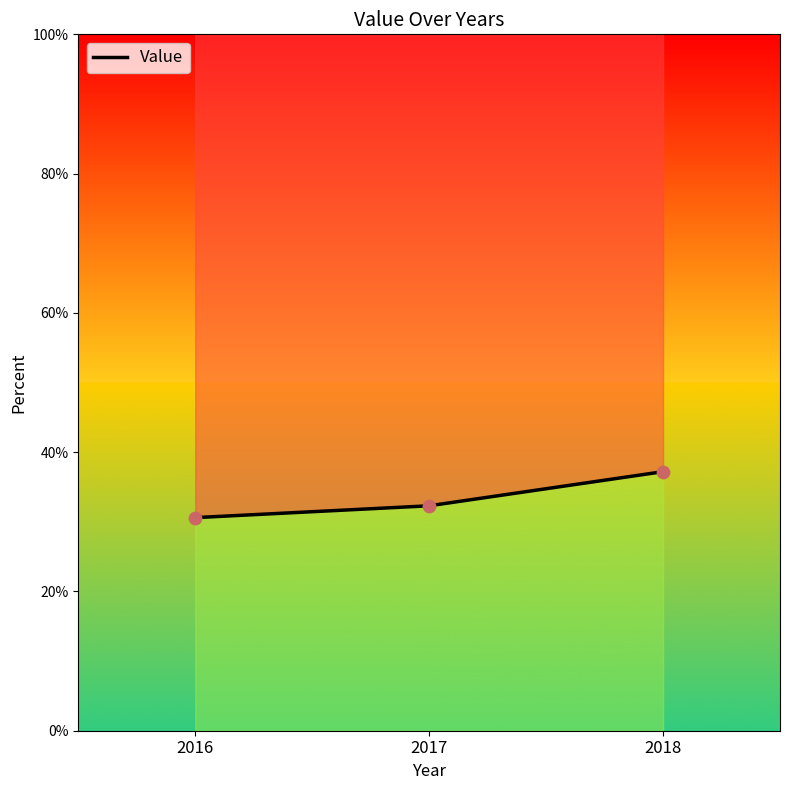

What is the change in value from 2016 to 2018?

+6.6